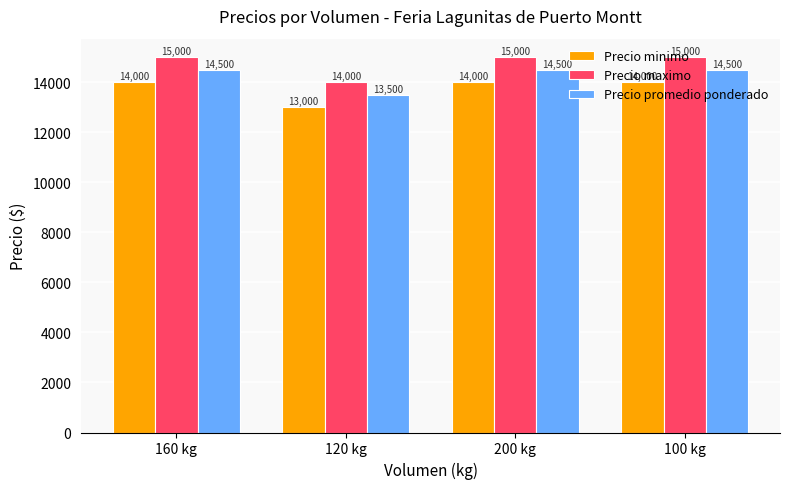

Reading left to right, what are all the values shown in this chart?

Precio minimo: 14000	13000	14000	14000
Precio maximo: 15000	14000	15000	15000
Precio promedio ponderado: 14500	13500	14500	14500